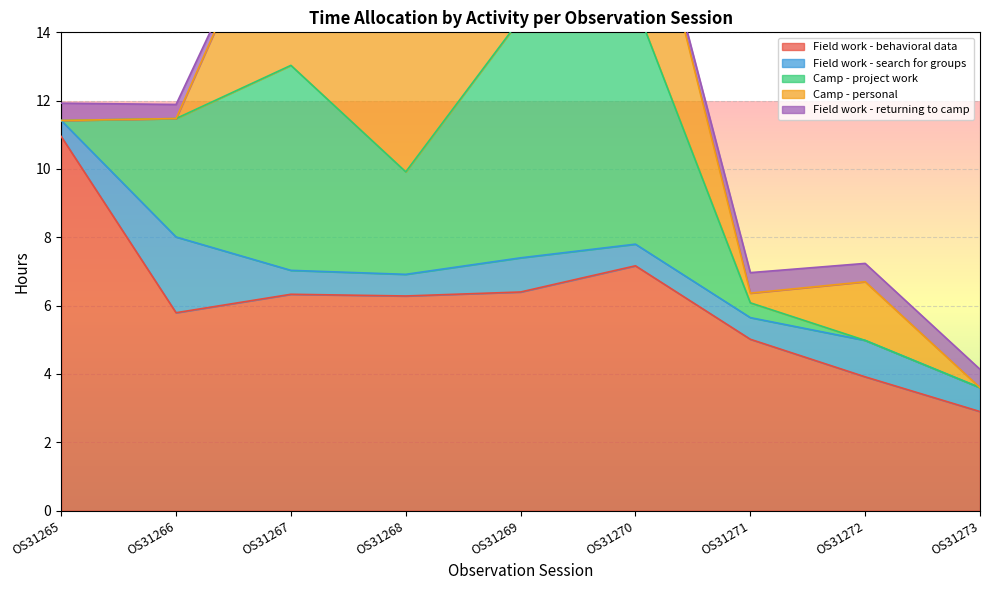

What is the difference between the maximum and minimum values in the Field work - behavioral data series?

8.1